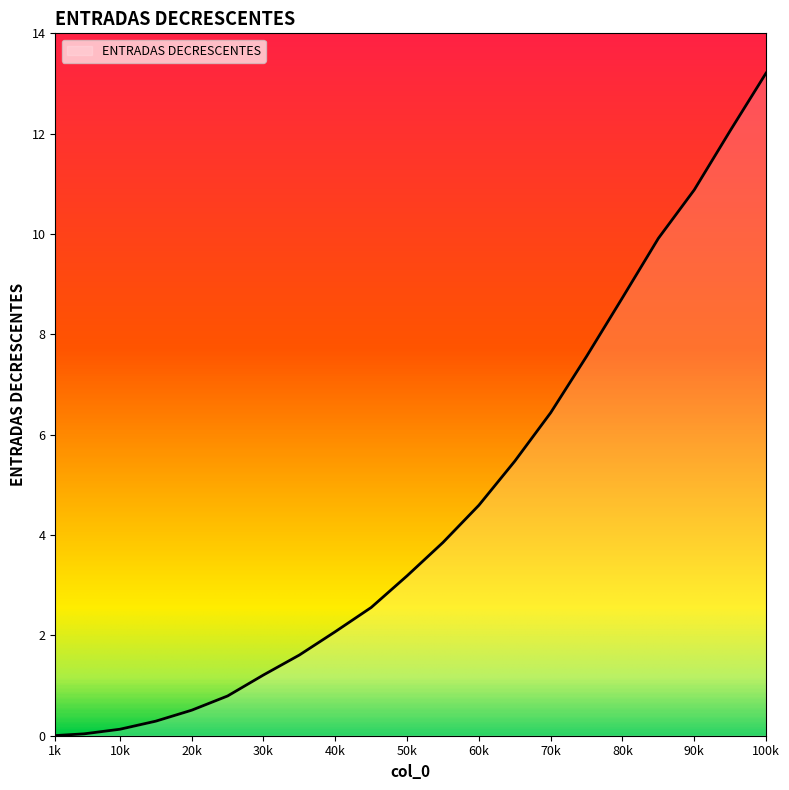

What is the difference between the second highest and second lowest values?

12.0